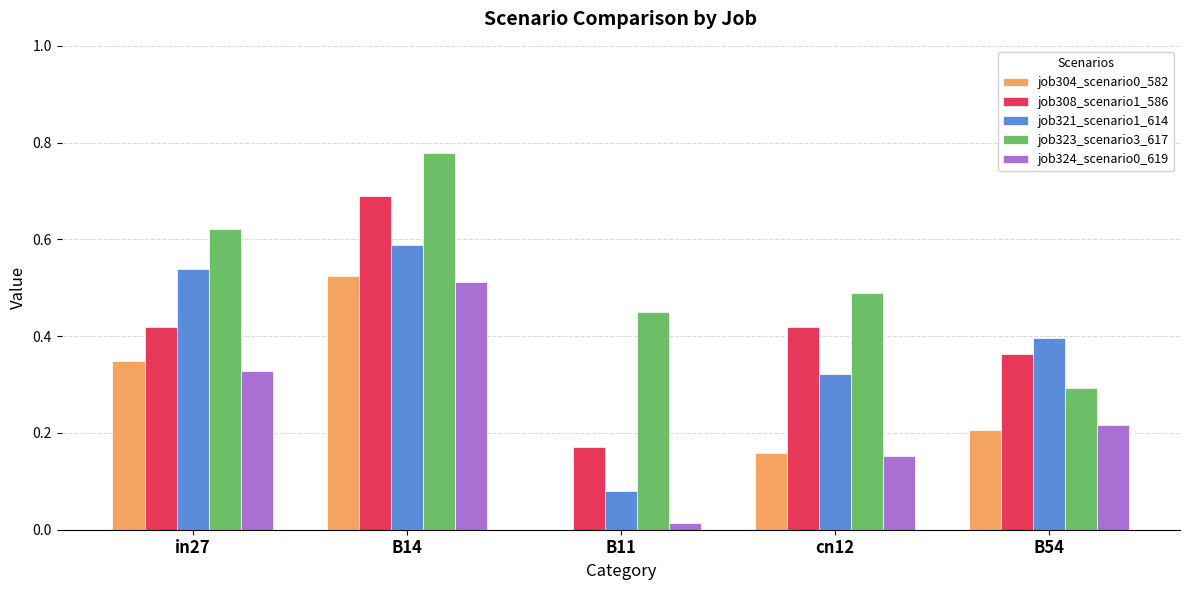

Between in27 and B14, which series saw the biggest shift?

job308_scenario1_586